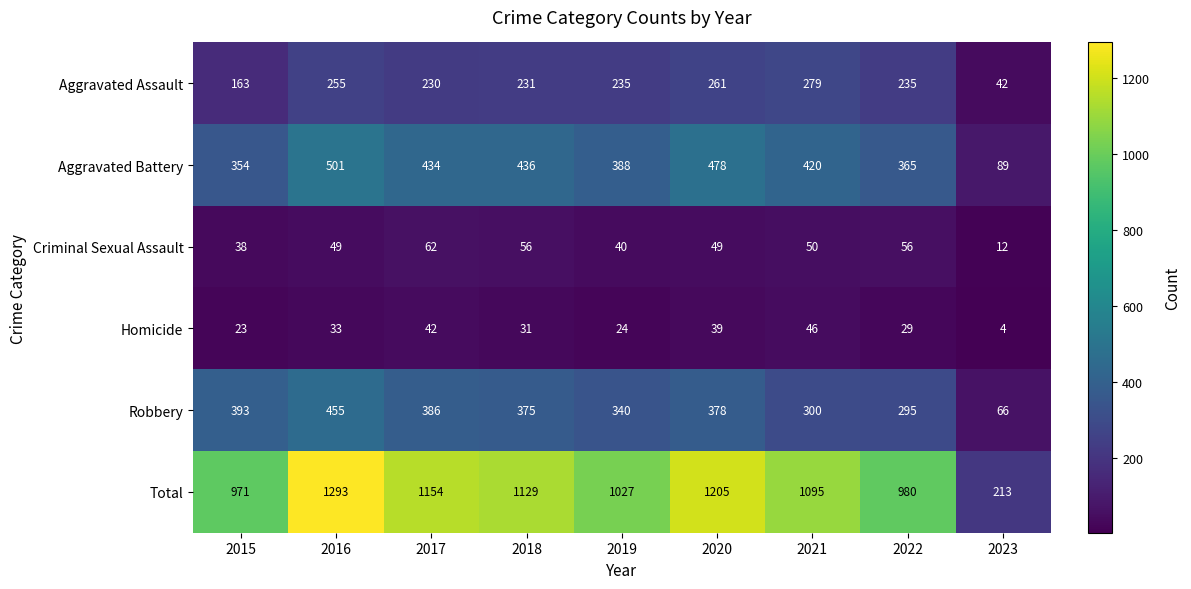

At which category is the sum across all series the highest?

2016